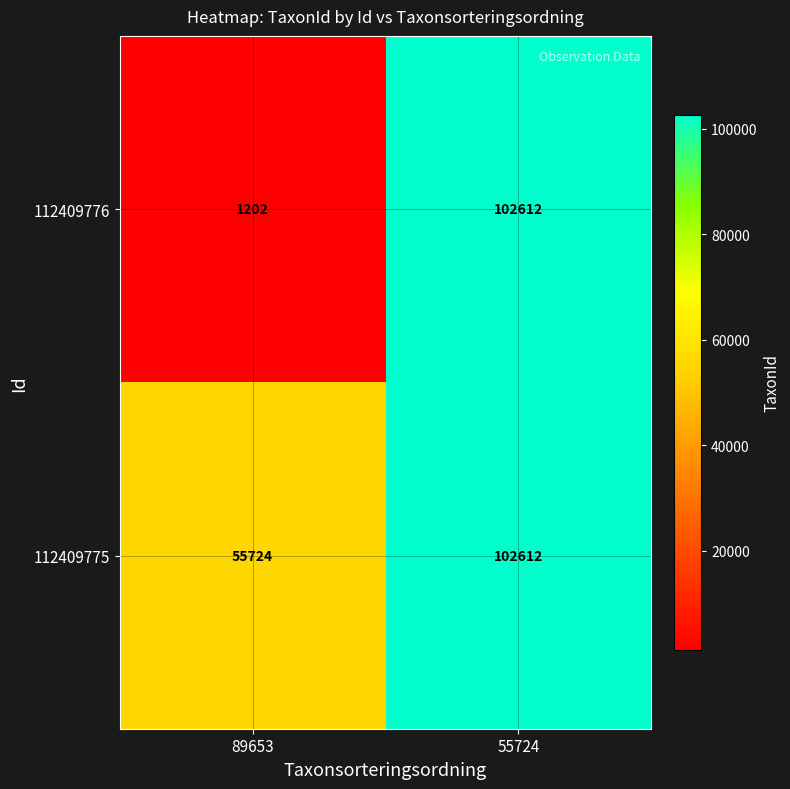

How many data points does each series have?

2